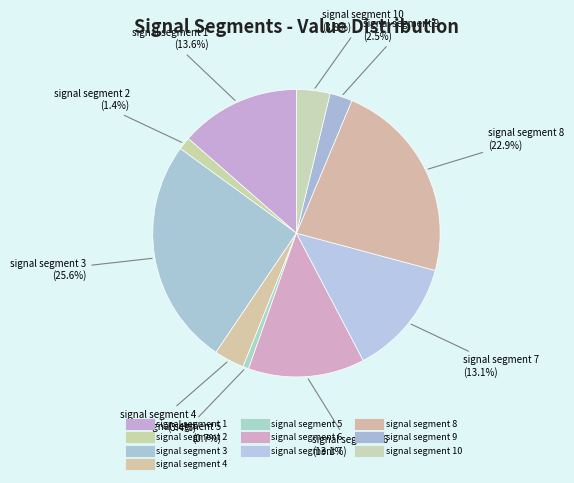

How many segments does this pie chart have?

10